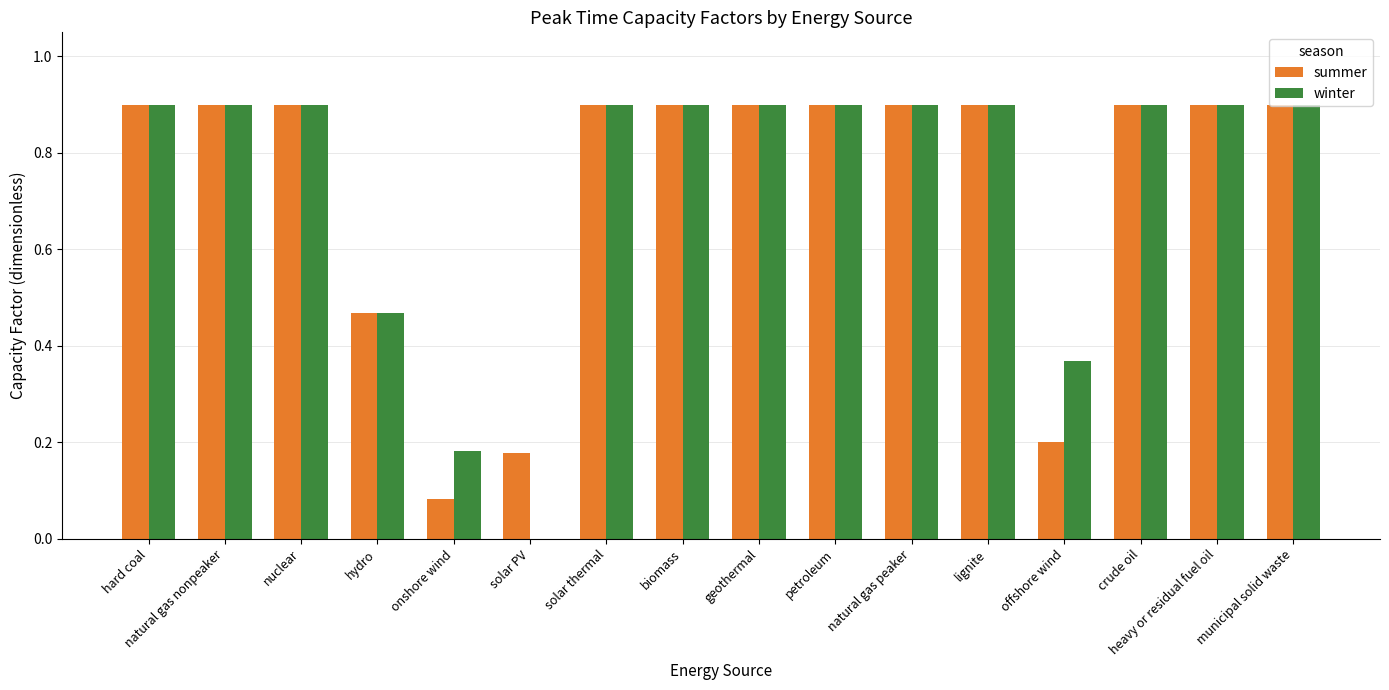

What is the maximum value shown in the chart?

0.9